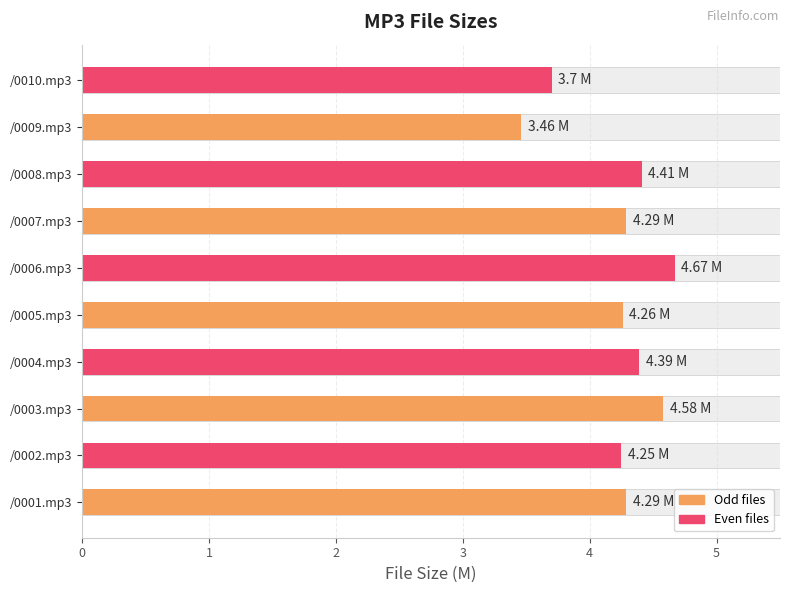

How many values are between 4 and 5?

8